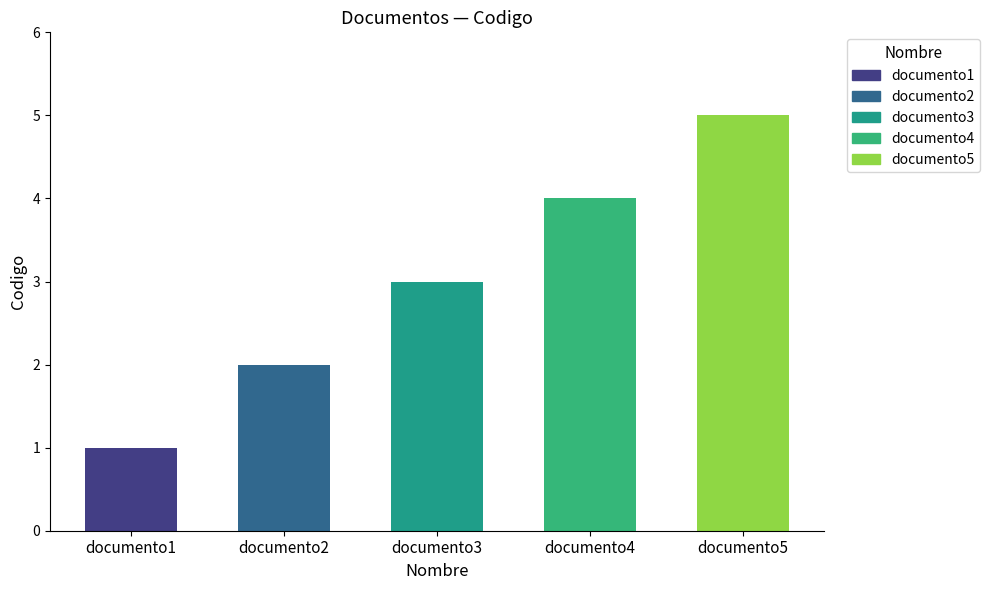

Is it true that the value at documento5 is 2?

False